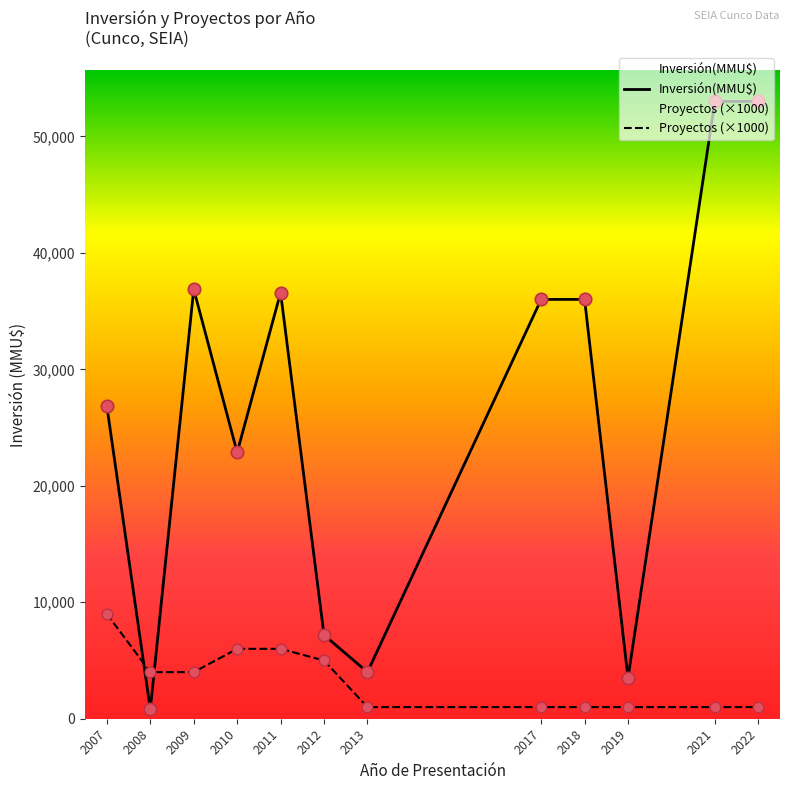

What is the total value across all series at 2013?

5000